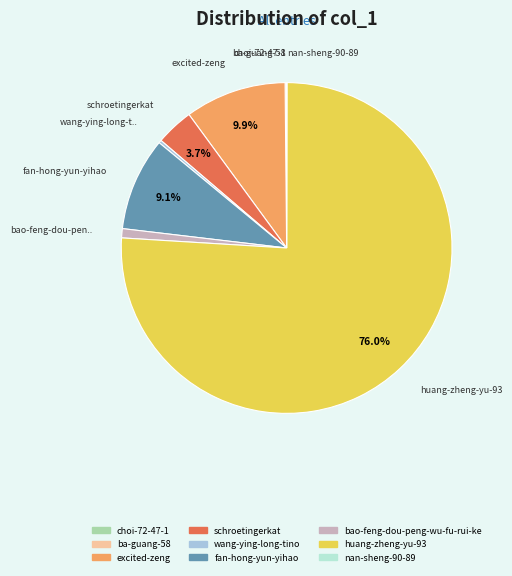

Which category has the biggest portion of the pie?

huang-zheng-yu-93